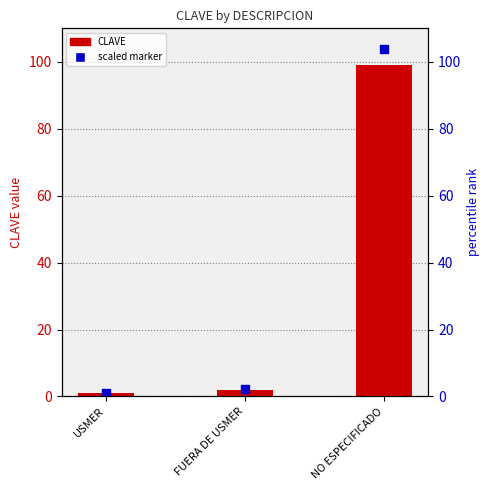

Which series has the widest spread of Y values?

scaled marker